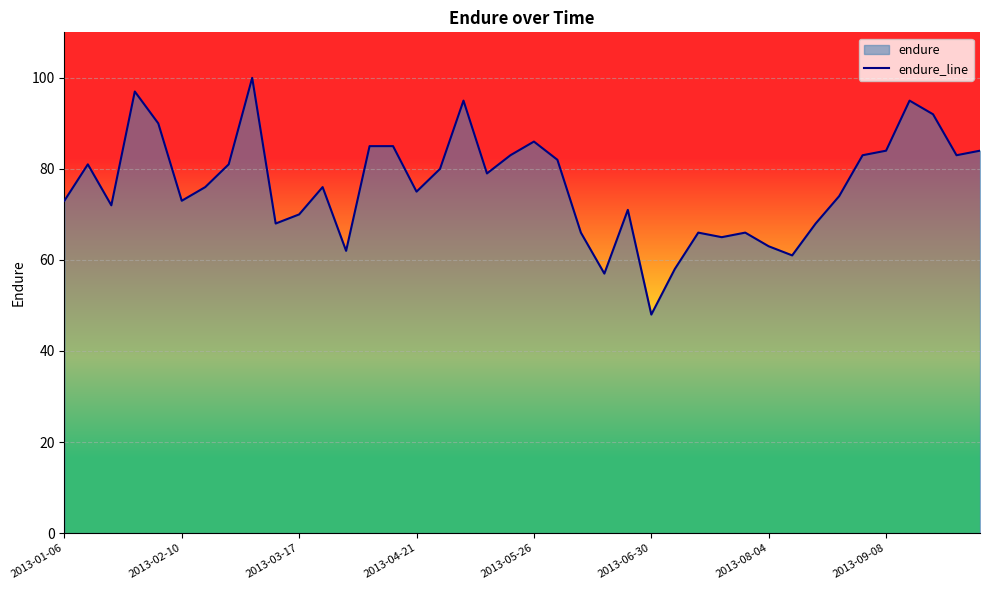

How many lines are shown in the chart?

1